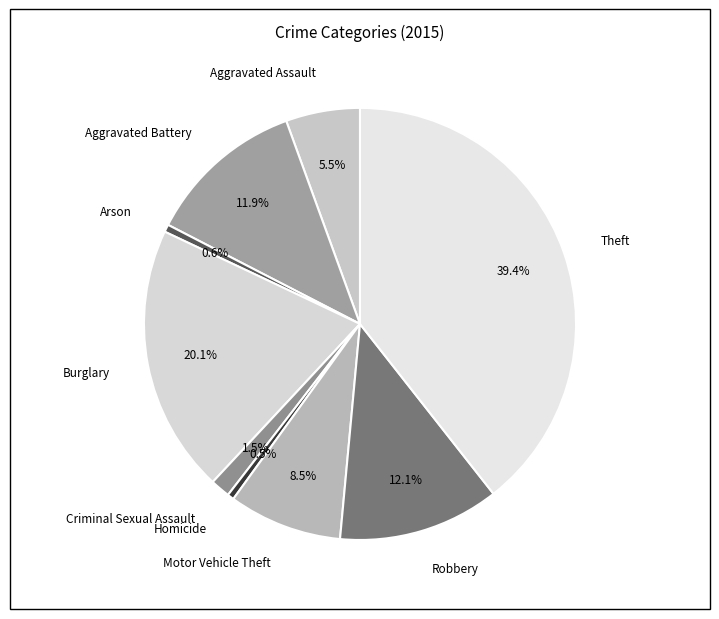

Is it true that Robbery is 12% of the pie?

True